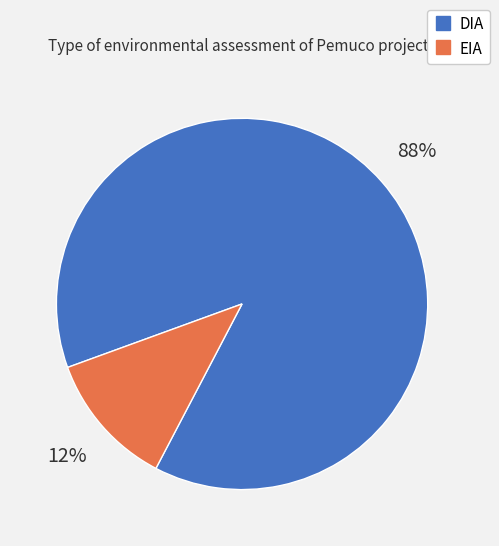

Rank the categories by value from highest to lowest.

DIA, EIA